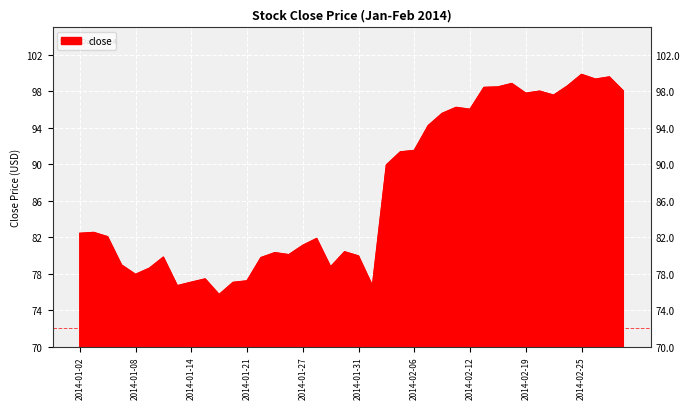

The value at 2014-02-12 is 96.0. True or false?

True